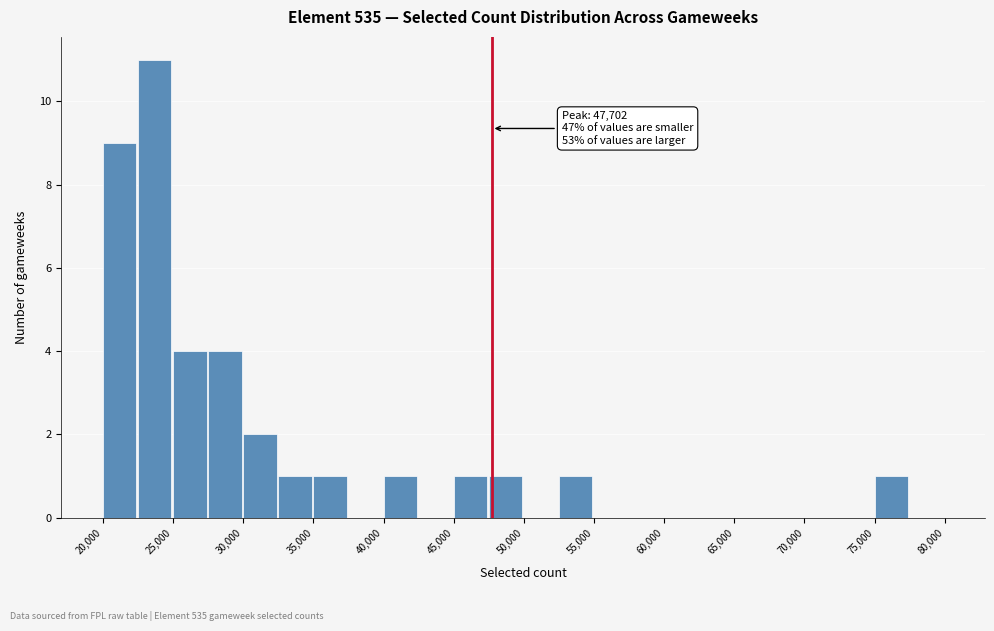

Which range on the x-axis has the tallest bar?

22500 to 25000